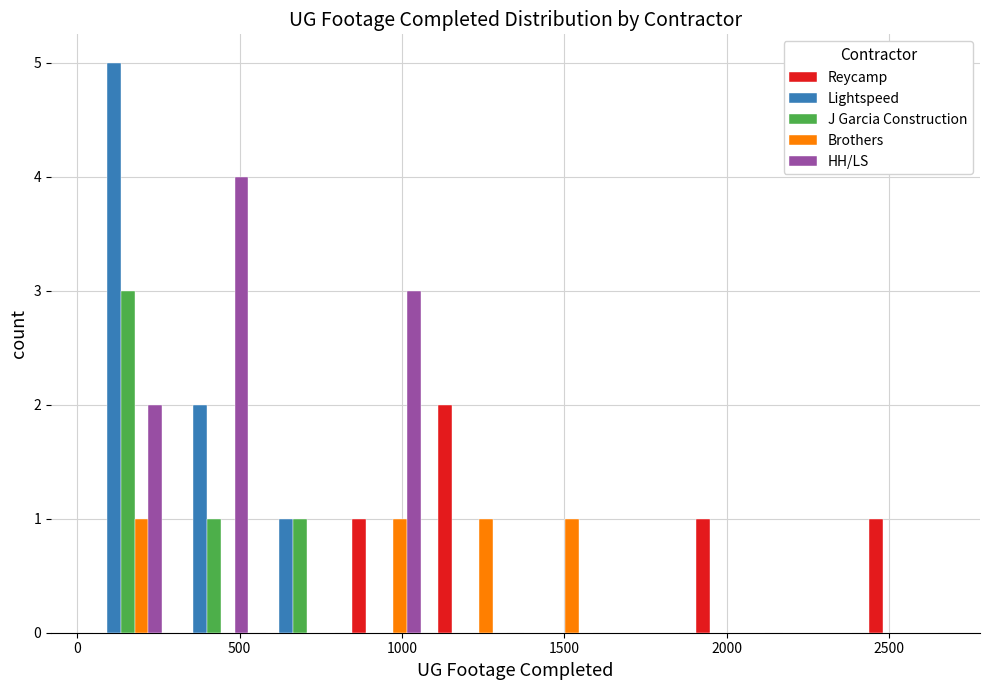

In the J Garcia Construction series, which range on the x-axis has the tallest bar?

0 to 300